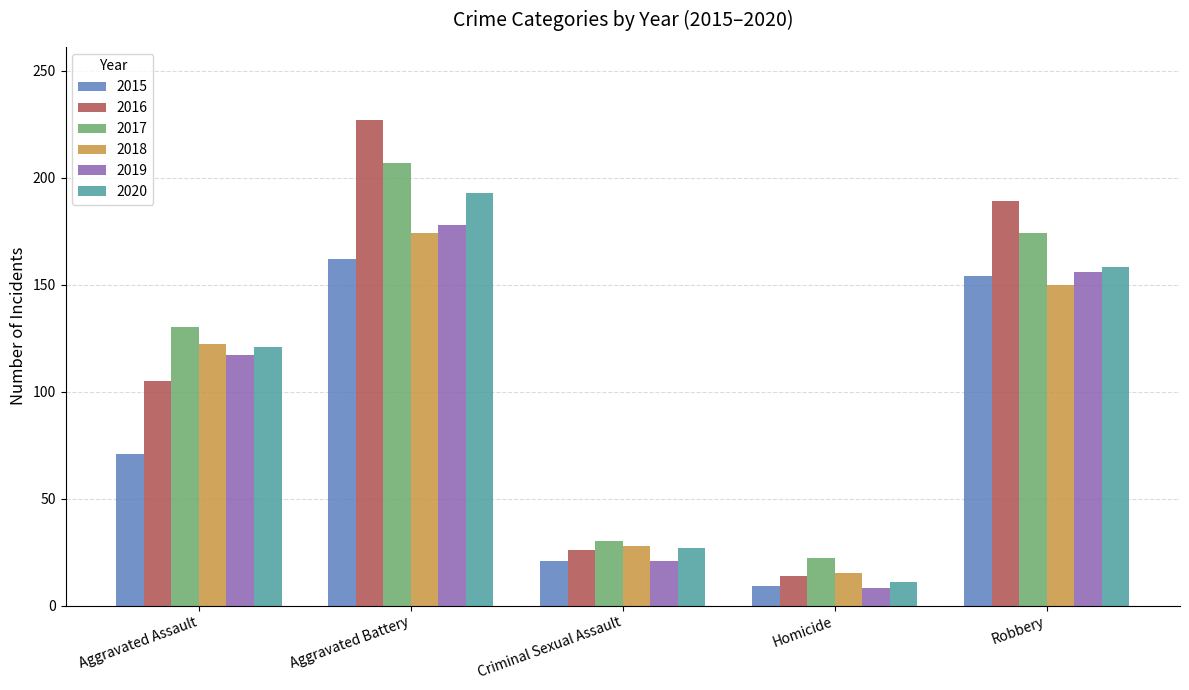

How many groups of bars are there?

5